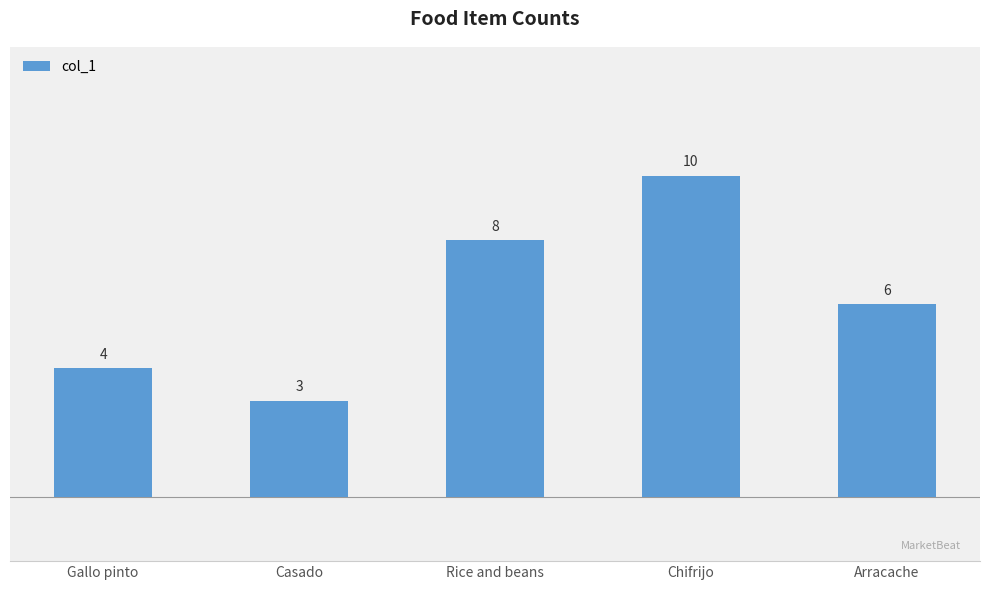

What is the change in value from Gallo pinto to Rice and beans?

+4